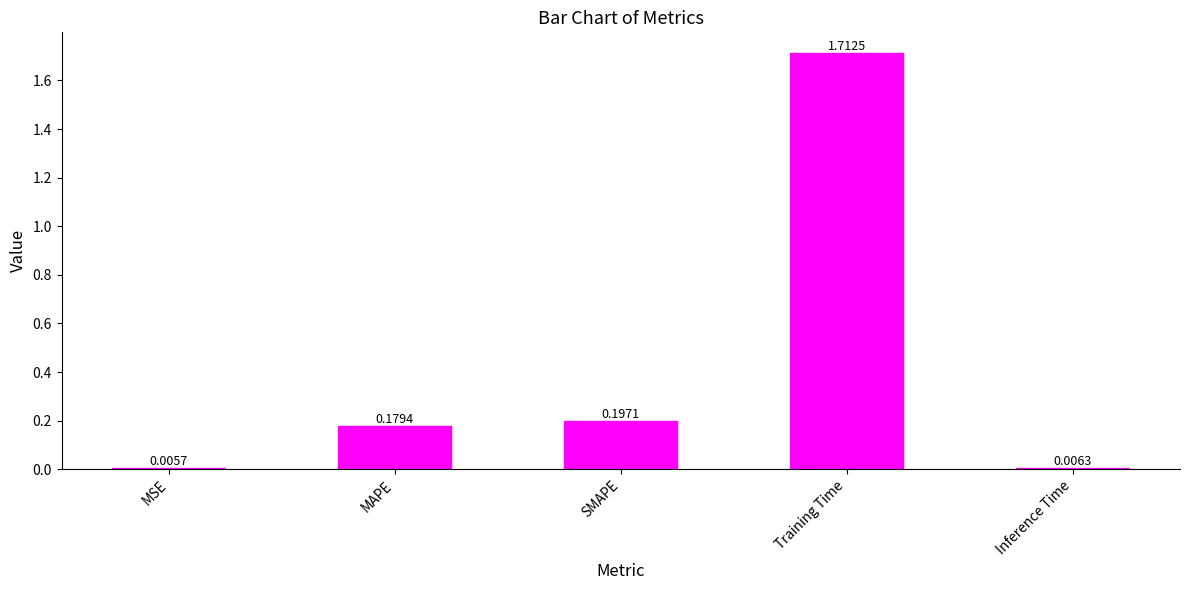

Which has a higher value, Training Time or SMAPE?

Training Time